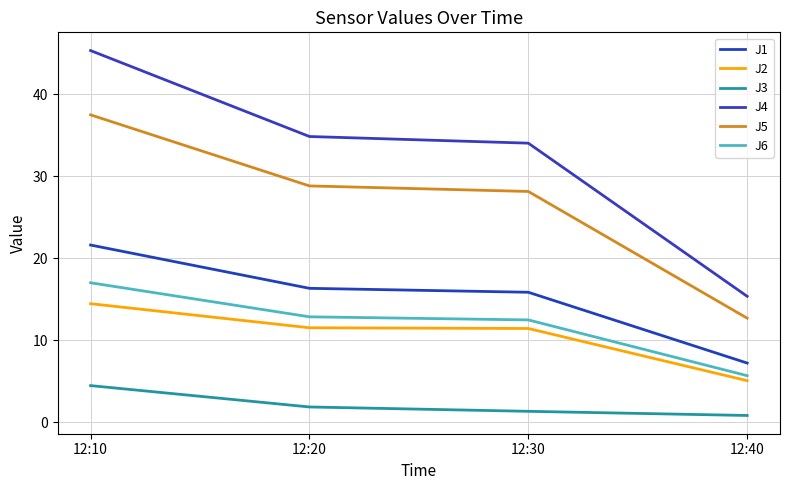

Does the chart have visible grid lines?

Yes